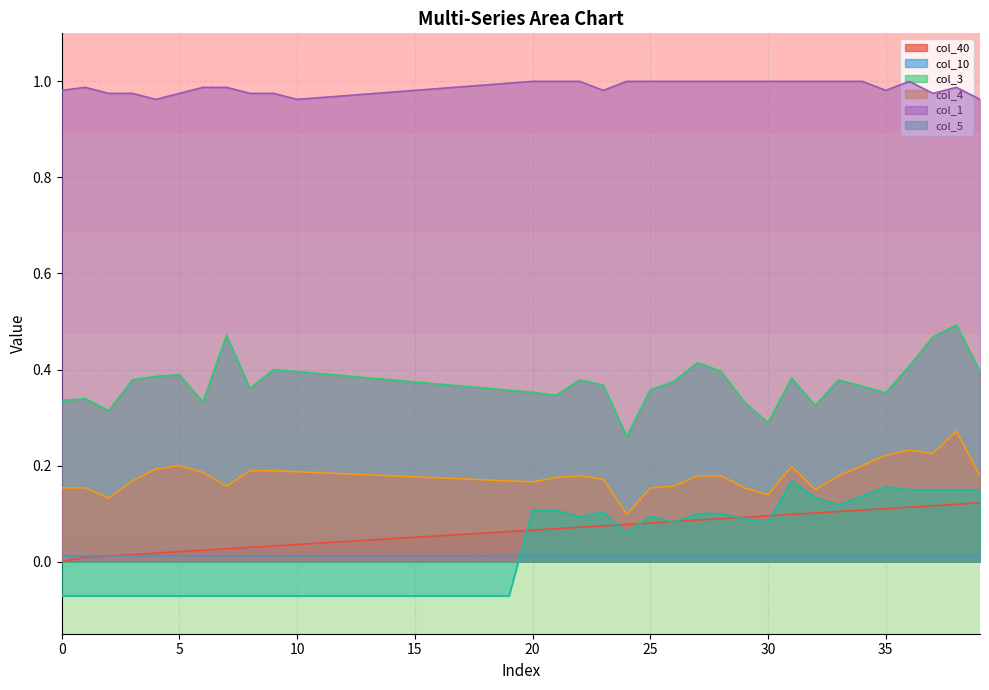

The col_1 series shows 1.8 at 36. True or false?

False